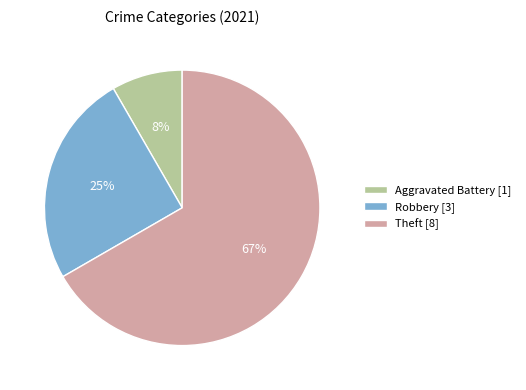

How many segments does this pie chart have?

3